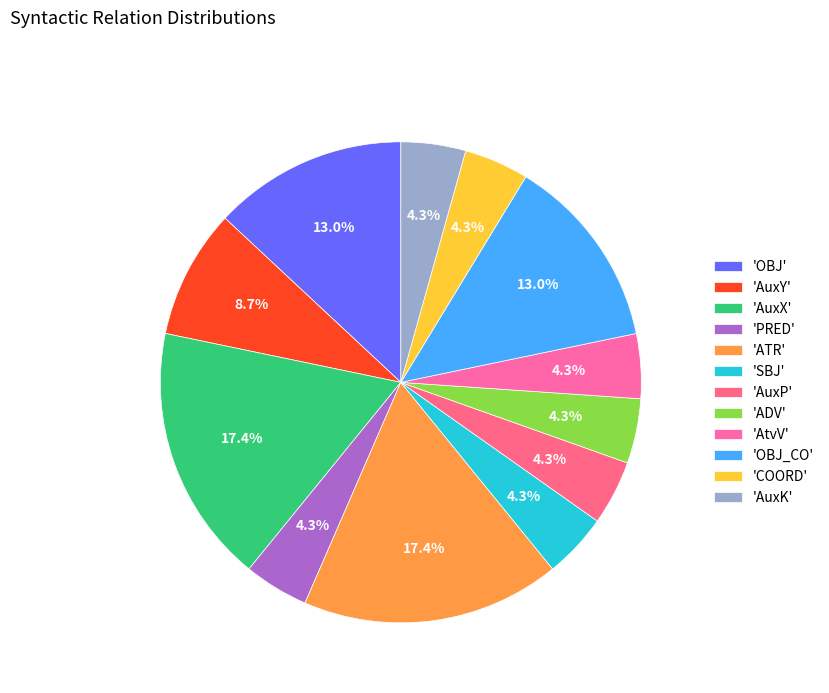

Is there any slice that represents more than half of the pie?

No